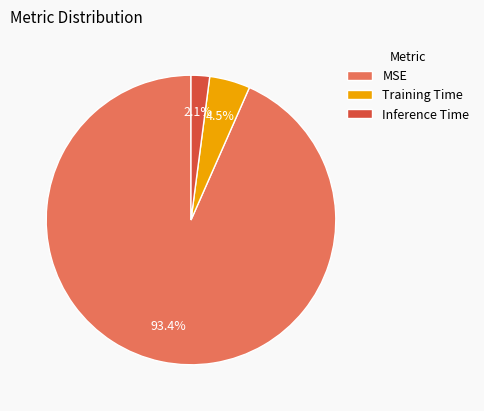

How many segments does this pie chart have?

3